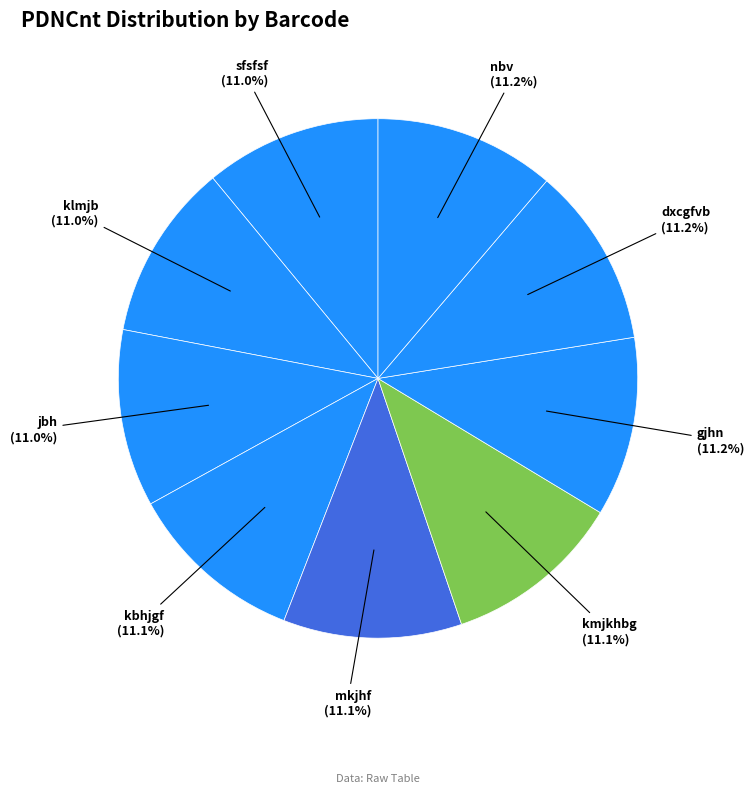

The mkjhf slice represents 11% of the pie. True or false?

True